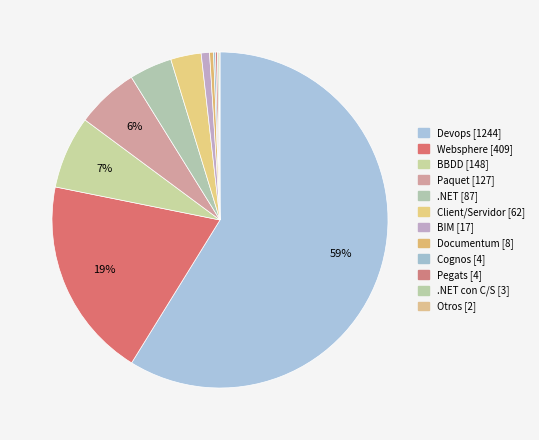

Is there any slice that represents more than half of the pie?

Yes